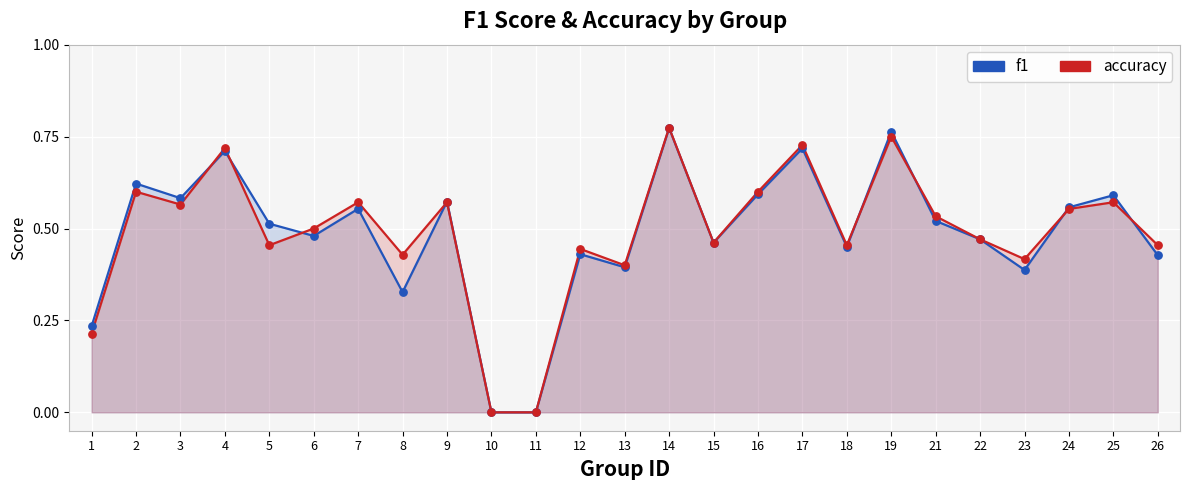

Is the value of f1 at 24 greater than the value of accuracy at 3?

No